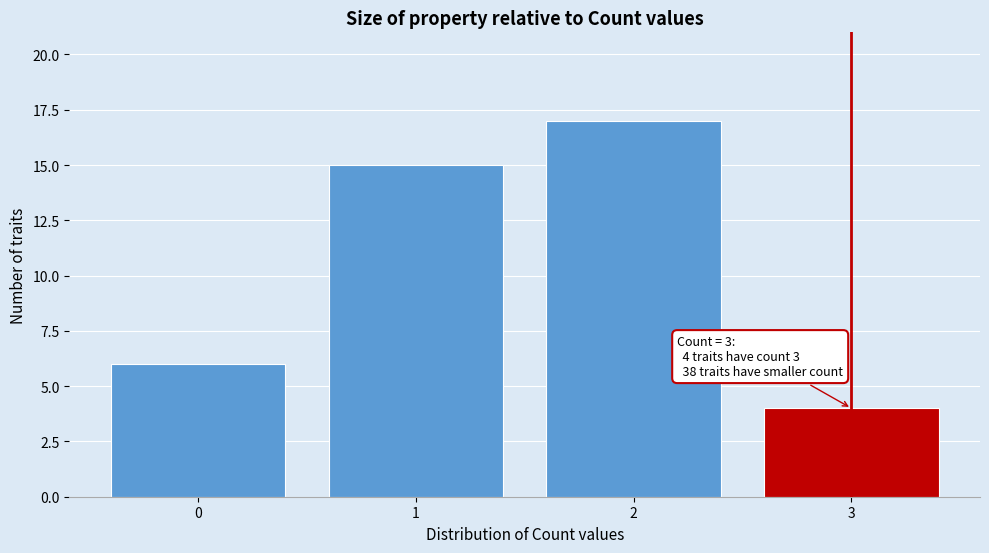

Reading left to right, what are all the values shown in this chart?

0=6	1=15	2=17	3=4